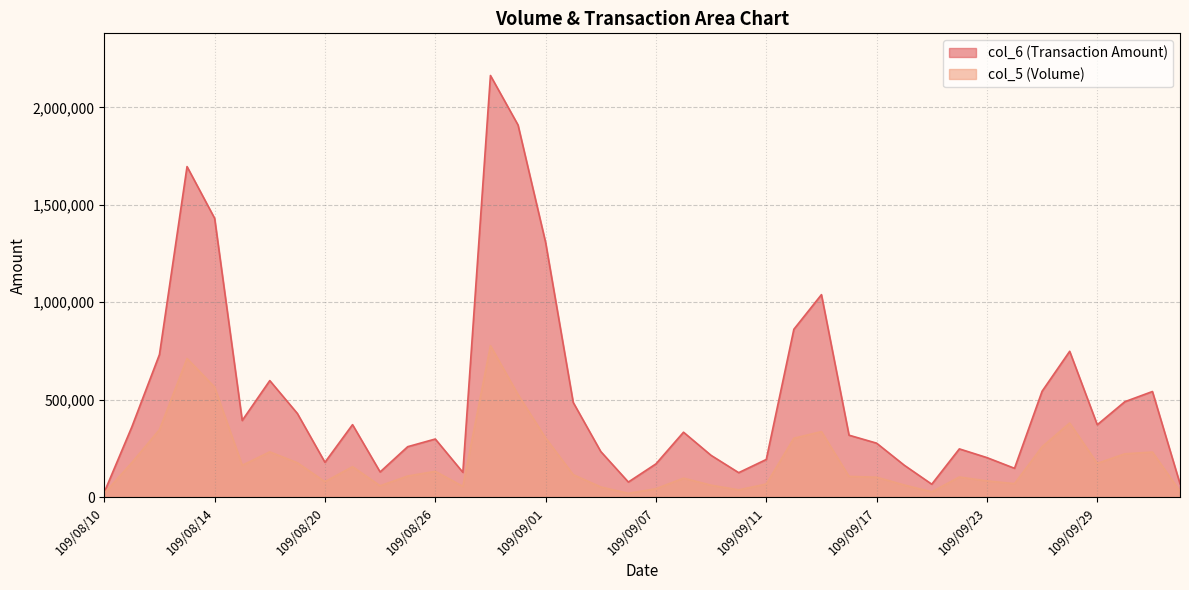

In col_6, how many points are lower than both neighbors (excluding endpoints)?

9